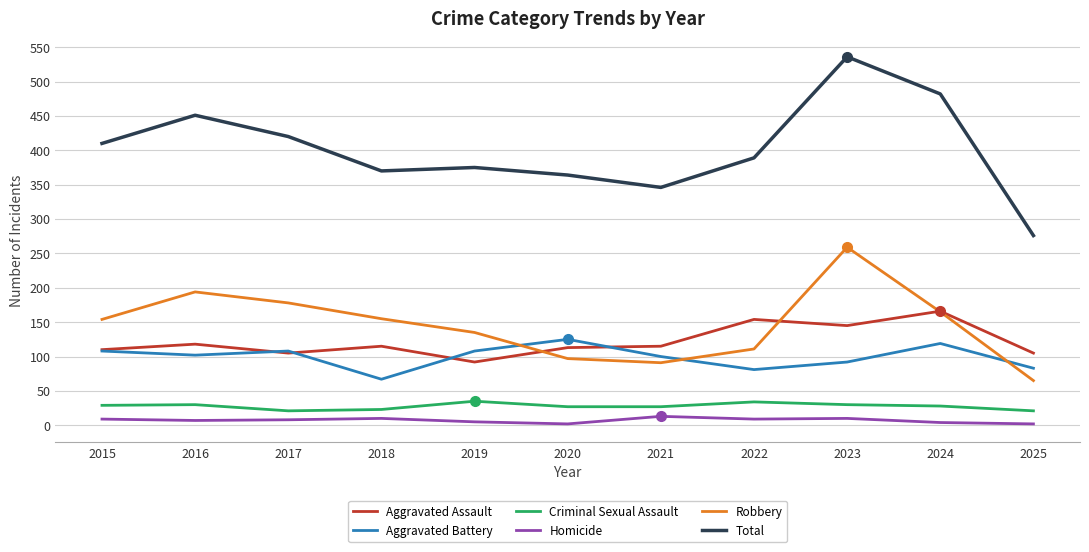

At which label does Aggravated Assault first exceed 115?

2016